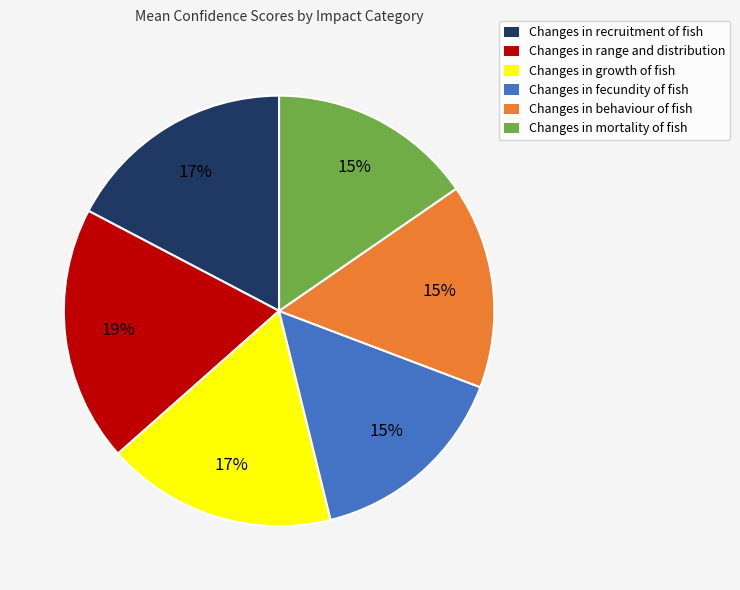

Is there any slice that represents more than half of the pie?

No